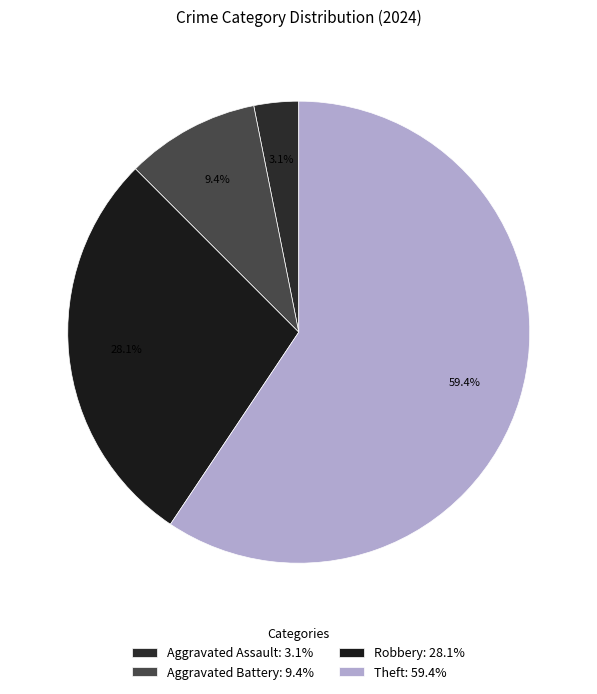

Approximately how many times larger is the value at Aggravated Assault compared to Aggravated Battery?

0.3